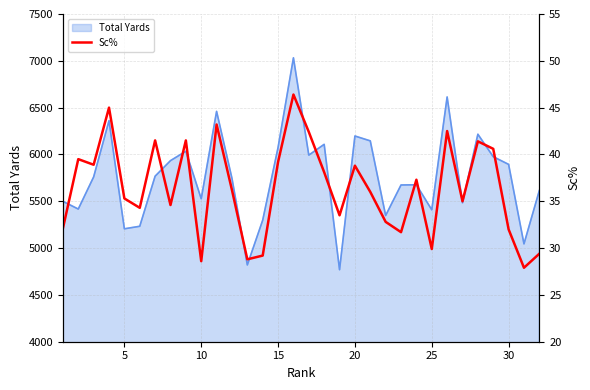

True or false: the data shows 22.8 at 5.

False